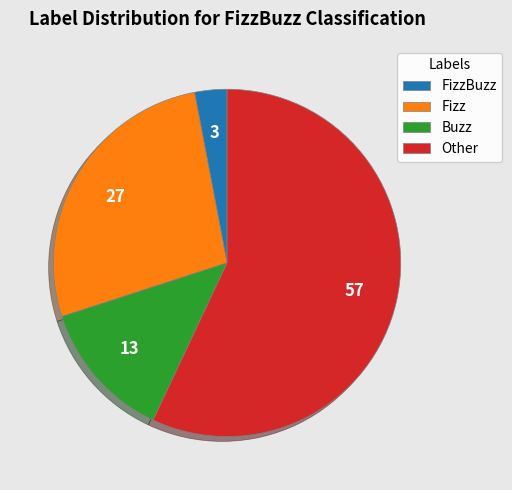

Does Other represent more than half of the total?

Yes